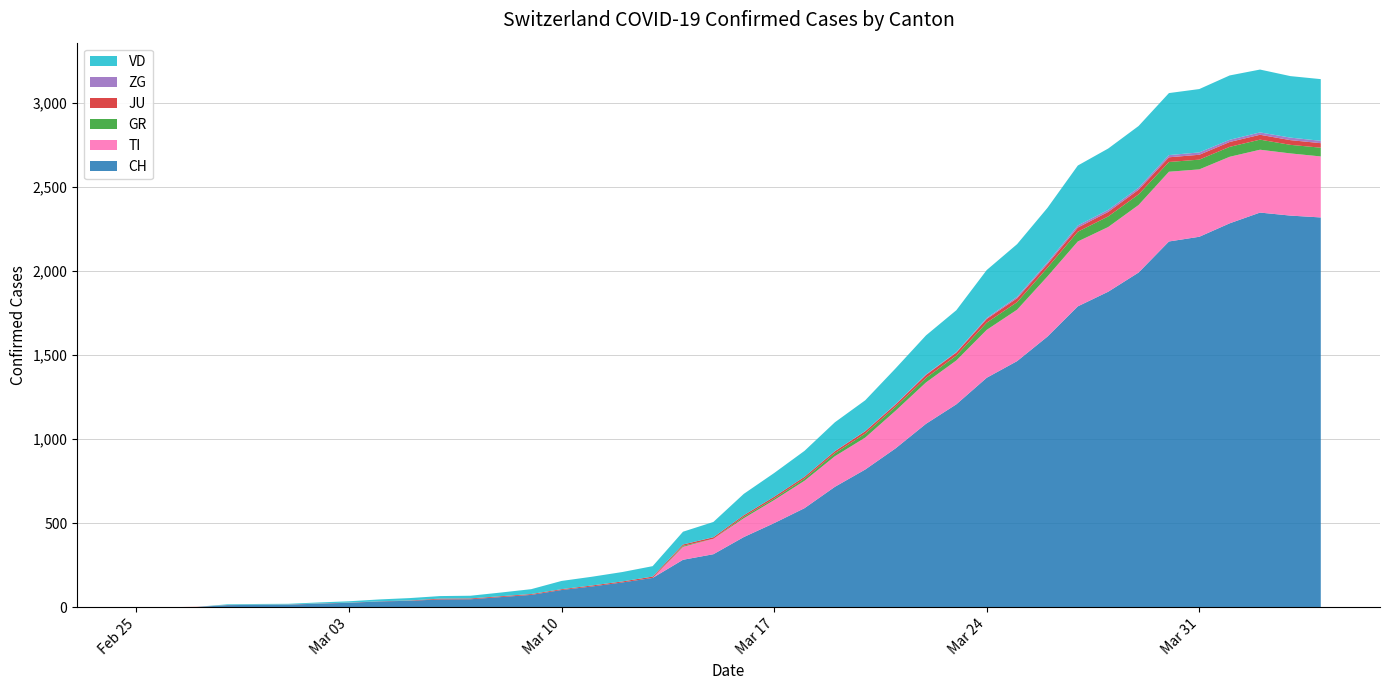

Reading right to left, extract all data points from this chart.

CH: 2020-04-04=2320	2020-04-03=2331	2020-04-02=2349	2020-04-01=2285	2020-03-31=2205	2020-03-30=2177	2020-03-29=1992	2020-03-28=1878	2020-03-27=1791	2020-03-26=1611	2020-03-25=1465	2020-03-24=1366	2020-03-23=1208	2020-03-22=1092	2020-03-21=946	2020-03-20=820	2020-03-19=717	2020-03-18=590	2020-03-17=501	2020-03-16=418	2020-03-15=316	2020-03-14=283	2020-03-13=175	2020-03-12=148	2020-03-11=124	2020-03-10=103	2020-03-09=74	2020-03-08=61	2020-03-07=48	2020-03-06=47	2020-03-05=39	2020-03-04=35	2020-03-03=27	2020-03-02=22	2020-03-01=16	2020-02-29=15	2020-02-28=13	2020-02-27=2	2020-02-26=1	2020-02-25=0
TI: 2020-04-04=363	2020-04-03=370	2020-04-02=374	2020-04-01=396	2020-03-31=401	2020-03-30=415	2020-03-29=402	2020-03-28=385	2020-03-27=386	2020-03-26=358	2020-03-25=306	2020-03-24=285	2020-03-23=261	2020-03-22=246	2020-03-21=224	2020-03-20=190	2020-03-19=182	2020-03-18=163	2020-03-17=137	2020-03-16=112	2020-03-15=92	2020-03-14=77	2020-03-13=0	2020-03-12=0	2020-03-11=0	2020-03-10=0	2020-03-09=0	2020-03-08=0	2020-03-07=0	2020-03-06=0	2020-03-05=0	2020-03-04=0	2020-03-03=0	2020-03-02=0	2020-03-01=0	2020-02-29=0	2020-02-28=0	2020-02-27=0	2020-02-26=0	2020-02-25=0
GR: 2020-04-04=52	2020-04-03=51	2020-04-02=60	2020-04-01=59	2020-03-31=58	2020-03-30=58	2020-03-29=63	2020-03-28=63	2020-03-27=58	2020-03-26=52	2020-03-25=45	2020-03-24=43	2020-03-23=29	2020-03-22=27	2020-03-21=24	2020-03-20=24	2020-03-19=18	2020-03-18=13	2020-03-17=9	2020-03-16=9	2020-03-15=0	2020-03-14=6	2020-03-13=0	2020-03-12=0	2020-03-11=0	2020-03-10=0	2020-03-09=0	2020-03-08=0	2020-03-07=0	2020-03-06=0	2020-03-05=0	2020-03-04=0	2020-03-03=0	2020-03-02=0	2020-03-01=0	2020-02-29=0	2020-02-28=0	2020-02-27=0	2020-02-26=0	2020-02-25=0
JU: 2020-04-04=27	2020-04-03=28	2020-04-02=29	2020-04-01=29	2020-03-31=29	2020-03-30=28	2020-03-29=28	2020-03-28=27	2020-03-27=25	2020-03-26=22	2020-03-25=23	2020-03-24=22	2020-03-23=18	2020-03-22=18	2020-03-21=13	2020-03-20=14	2020-03-19=12	2020-03-18=11	2020-03-17=11	2020-03-16=9	2020-03-15=9	2020-03-14=8	2020-03-13=8	2020-03-12=6	2020-03-11=6	2020-03-10=5	2020-03-09=5	2020-03-08=5	2020-03-07=5	2020-03-06=5	2020-03-05=2	2020-03-04=1	2020-03-03=1	2020-03-02=1	2020-03-01=1	2020-02-29=1	2020-02-28=1	2020-02-27=1	2020-02-26=0	2020-02-25=0
ZG: 2020-04-04=14	2020-04-03=15	2020-04-02=14	2020-04-01=13	2020-03-31=14	2020-03-30=13	2020-03-29=12	2020-03-28=12	2020-03-27=12	2020-03-26=10	2020-03-25=9	2020-03-24=6	2020-03-23=3	2020-03-22=3	2020-03-21=3	2020-03-20=1	2020-03-19=1	2020-03-18=0	2020-03-17=0	2020-03-16=0	2020-03-15=0	2020-03-14=0	2020-03-13=0	2020-03-12=0	2020-03-11=0	2020-03-10=0	2020-03-09=0	2020-03-08=0	2020-03-07=0	2020-03-06=0	2020-03-05=0	2020-03-04=0	2020-03-03=0	2020-03-02=0	2020-03-01=0	2020-02-29=0	2020-02-28=0	2020-02-27=0	2020-02-26=0	2020-02-25=0
VD: 2020-04-04=367	2020-04-03=366	2020-04-02=374	2020-04-01=383	2020-03-31=377	2020-03-30=369	2020-03-29=367	2020-03-28=365	2020-03-27=357	2020-03-26=324	2020-03-25=313	2020-03-24=285	2020-03-23=249	2020-03-22=232	2020-03-21=212	2020-03-20=183	2020-03-19=171	2020-03-18=154	2020-03-17=141	2020-03-16=127	2020-03-15=91	2020-03-14=76	2020-03-13=62	2020-03-12=56	2020-03-11=52	2020-03-10=49	2020-03-09=29	2020-03-08=22	2020-03-07=16	2020-03-06=15	2020-03-05=14	2020-03-04=11	2020-03-03=8	2020-03-02=6	2020-03-01=4	2020-02-29=4	2020-02-28=4	2020-02-27=0	2020-02-26=0	2020-02-25=0